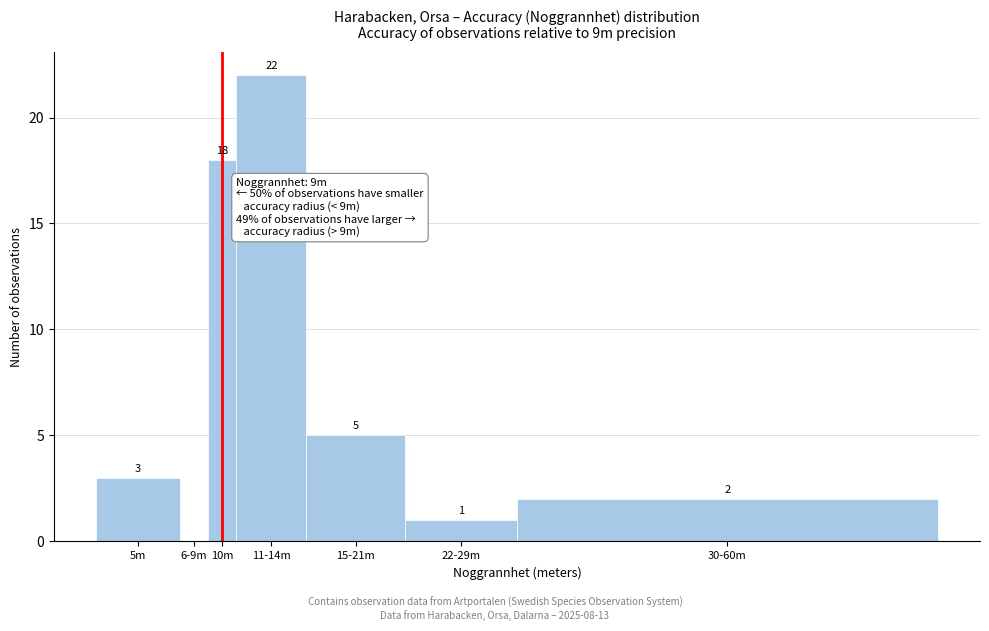

Reading left to right, transcribe all the data shown in this chart.

5m=3	6-9m=0	10m=18	11-14m=22	15-21m=5	22-29m=1	30-60m=2